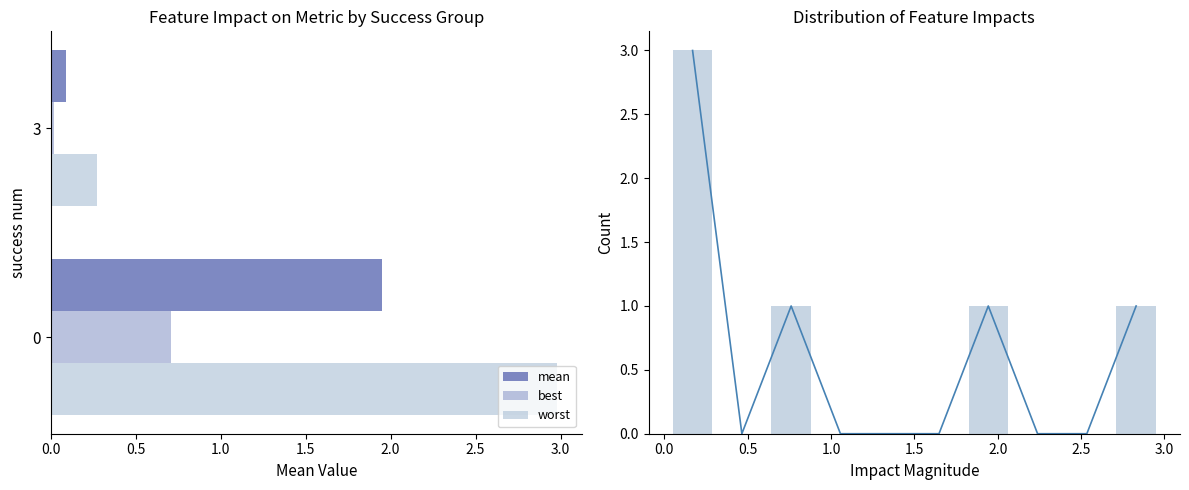

The worst series shows 0.9 at 0. True or false?

False